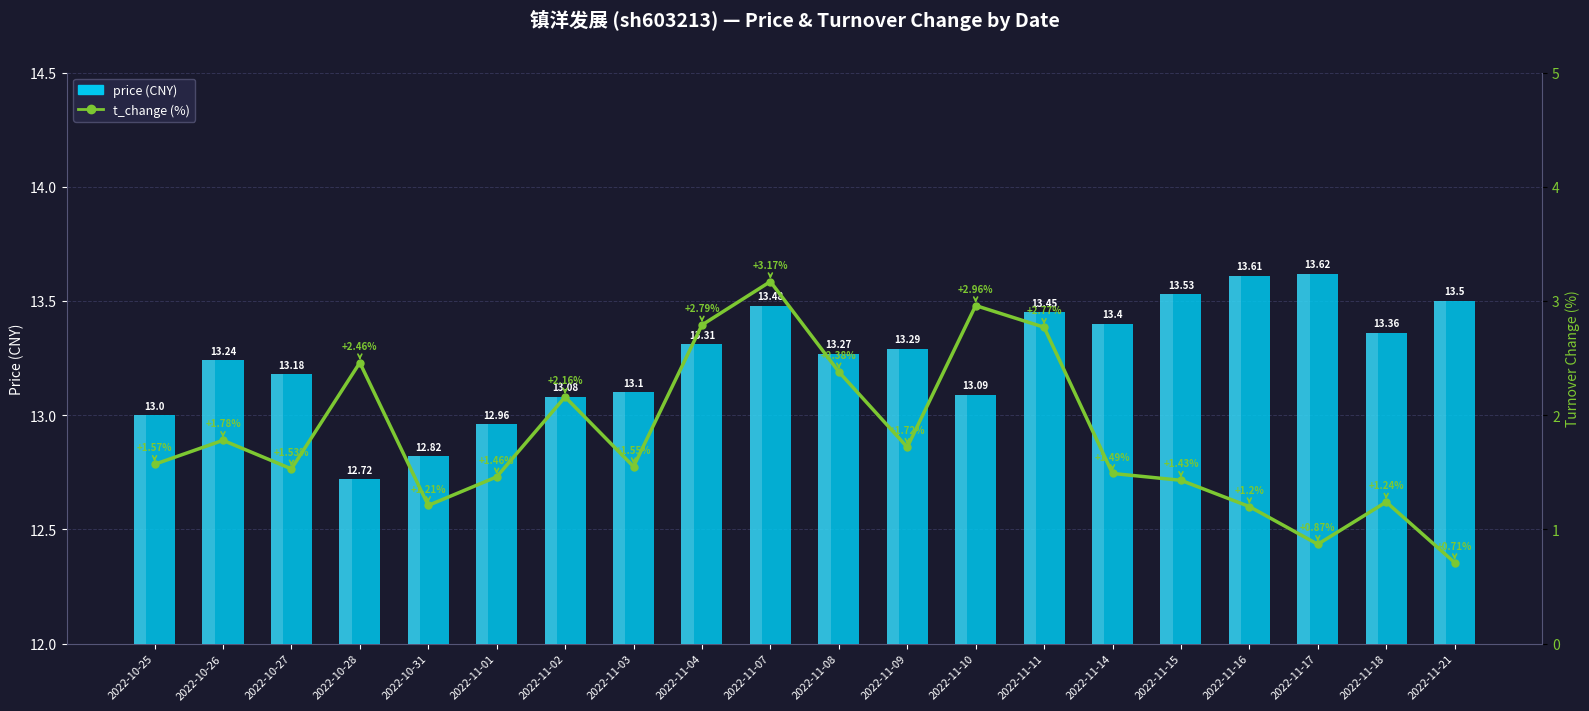

Rank the series by their average value, from highest to lowest.

price, t_change